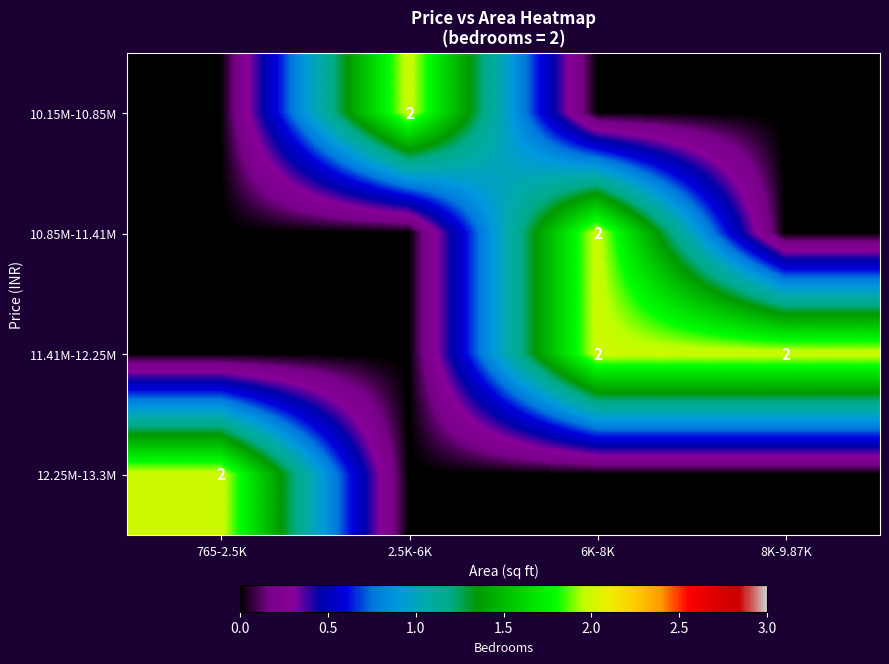

What is the total value across all series at 2.5K-6K?

2